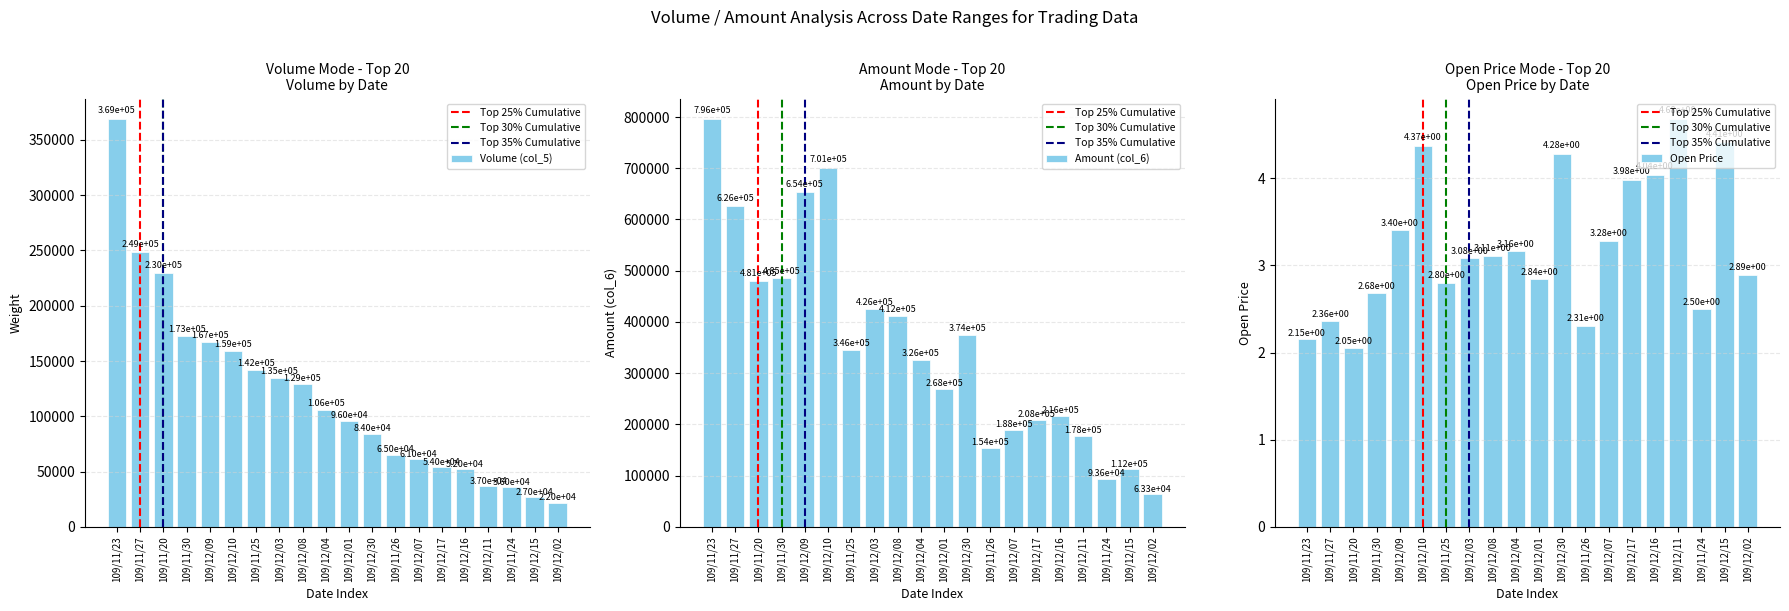

Which series has the widest spread of values?

col_6